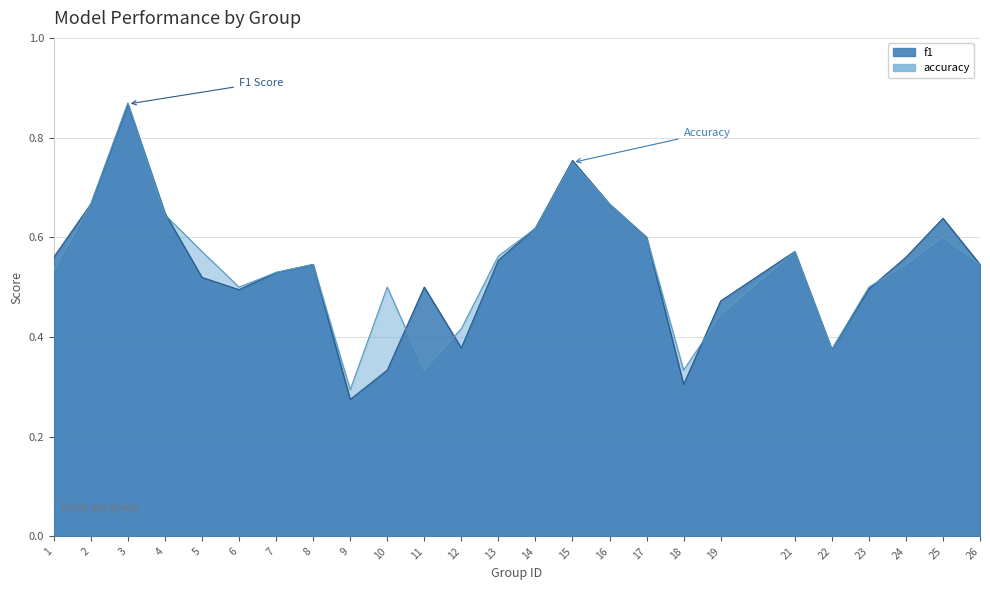

Reading left to right, transcribe all the data shown in this chart.

f1: 1=0.6	2=0.7	3=0.9	4=0.6	5=0.5	6=0.5	7=0.5	8=0.5	9=0.3	10=0.3	11=0.5	12=0.4	13=0.6	14=0.6	15=0.8	16=0.7	17=0.6	18=0.3	19=0.5	21=0.6	22=0.4	23=0.5	24=0.6	25=0.6	26=0.5
accuracy: 1=0.5	2=0.7	3=0.9	4=0.6	5=0.6	6=0.5	7=0.5	8=0.5	9=0.3	10=0.5	11=0.3	12=0.4	13=0.6	14=0.6	15=0.8	16=0.7	17=0.6	18=0.3	19=0.4	21=0.6	22=0.4	23=0.5	24=0.5	25=0.6	26=0.5